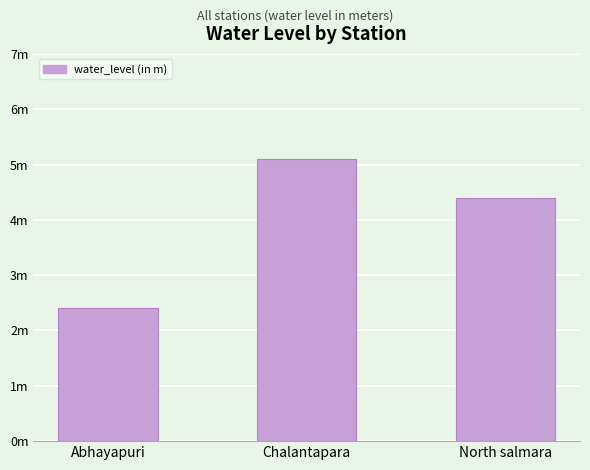

List the labels in order of value, smallest first.

Abhayapuri, North salmara, Chalantapara